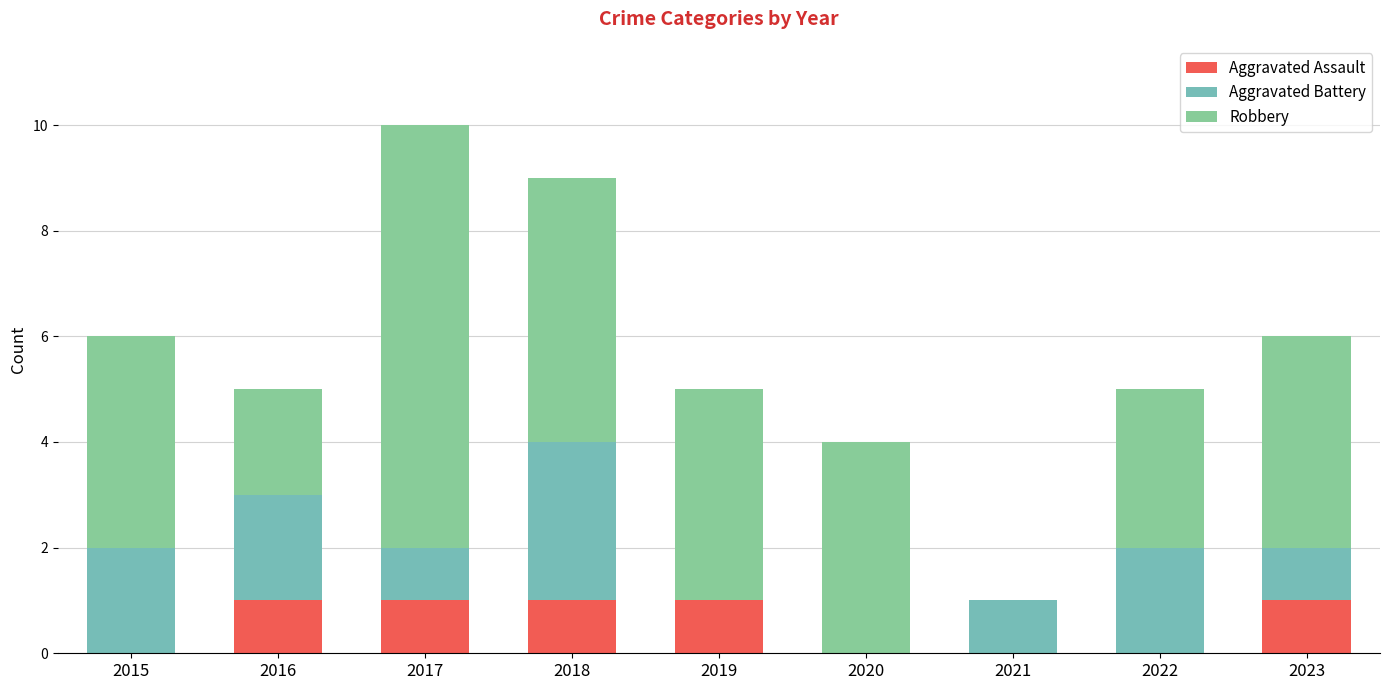

How many distinct data groups are displayed?

3